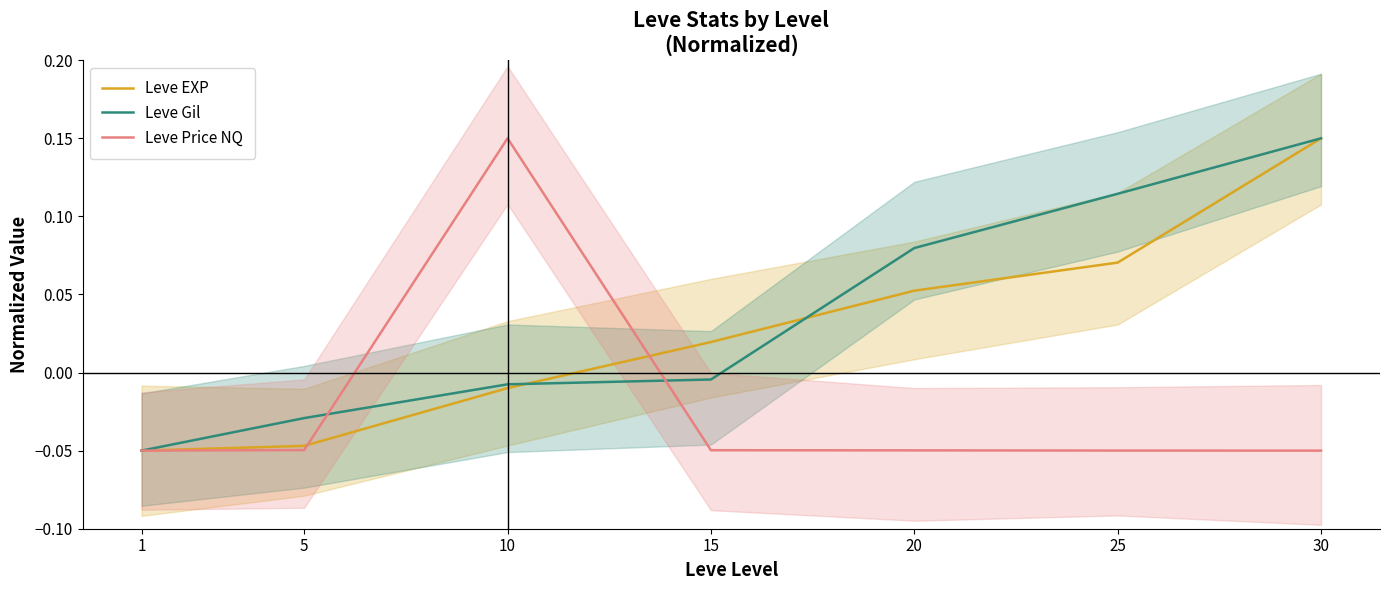

List the labels in order of Leve Price NQ value, smallest first.

30, 1, 25, 20, 15, 5, 10